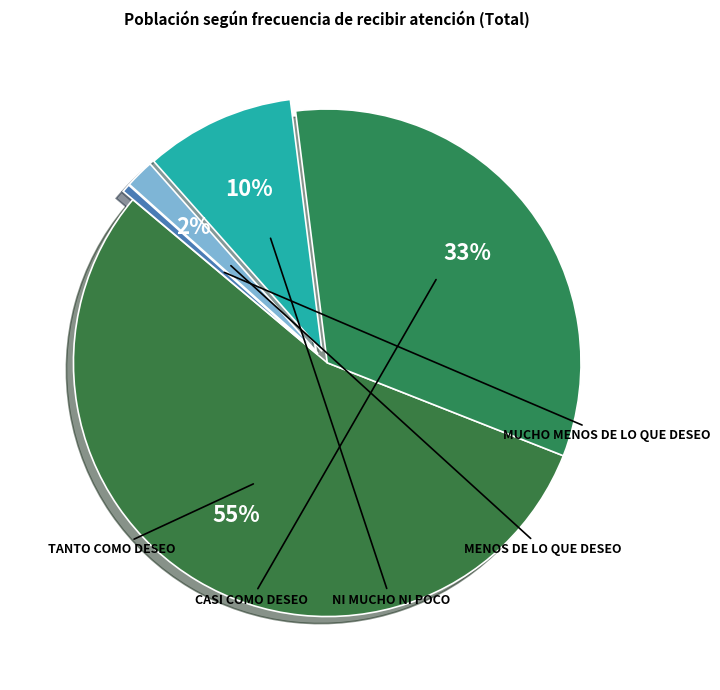

How many slices are in this pie chart?

5